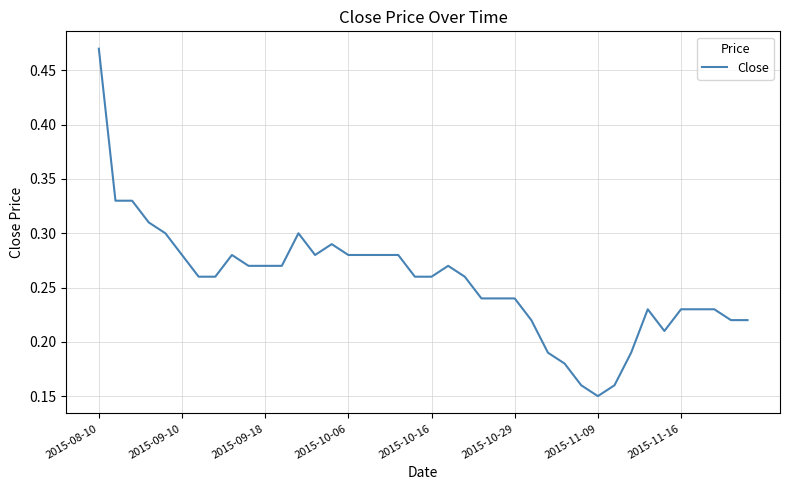

At which label is the value closest to 0?

2015-11-09